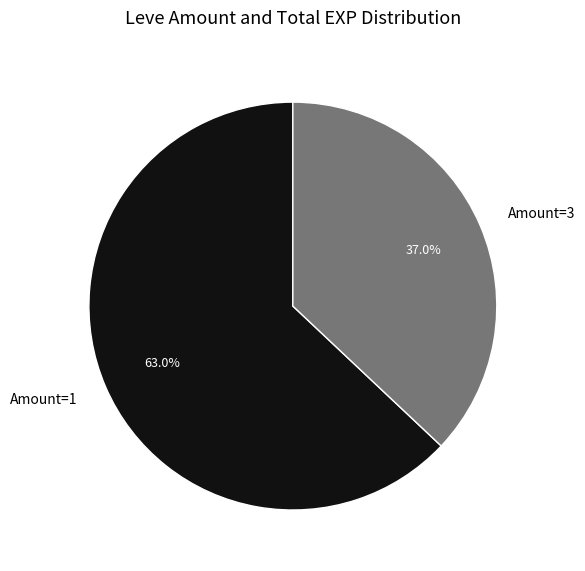

Approximately how many times larger is the value at Amount=1 compared to Amount=3?

1.7